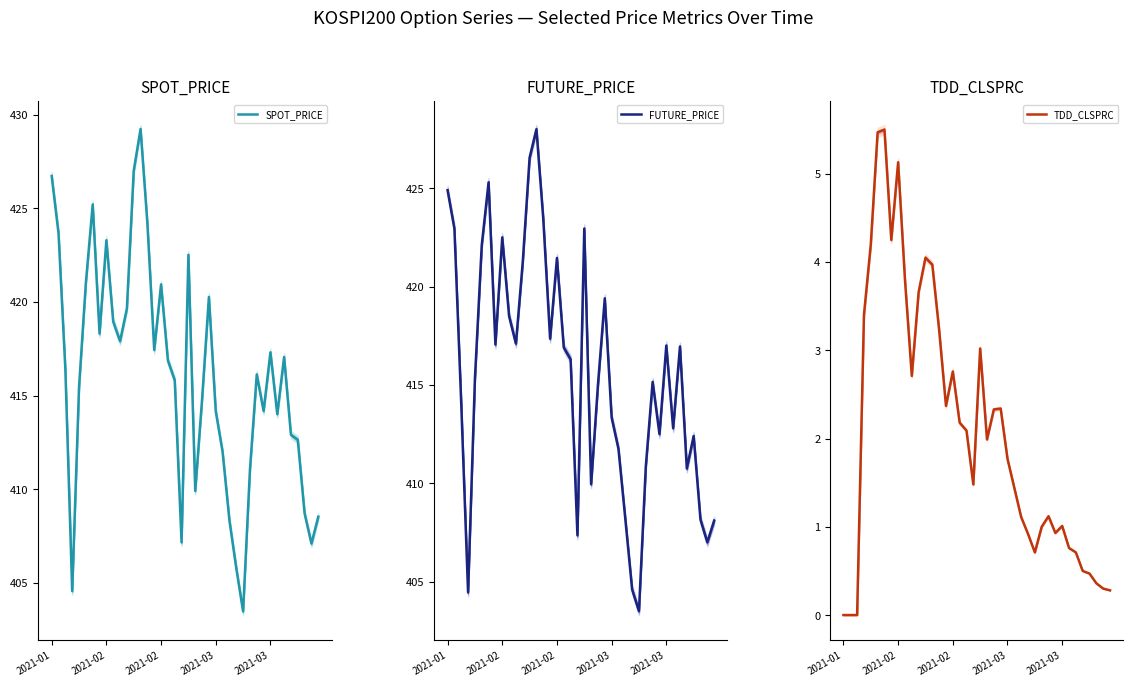

At which category is the sum across all series the highest?

13